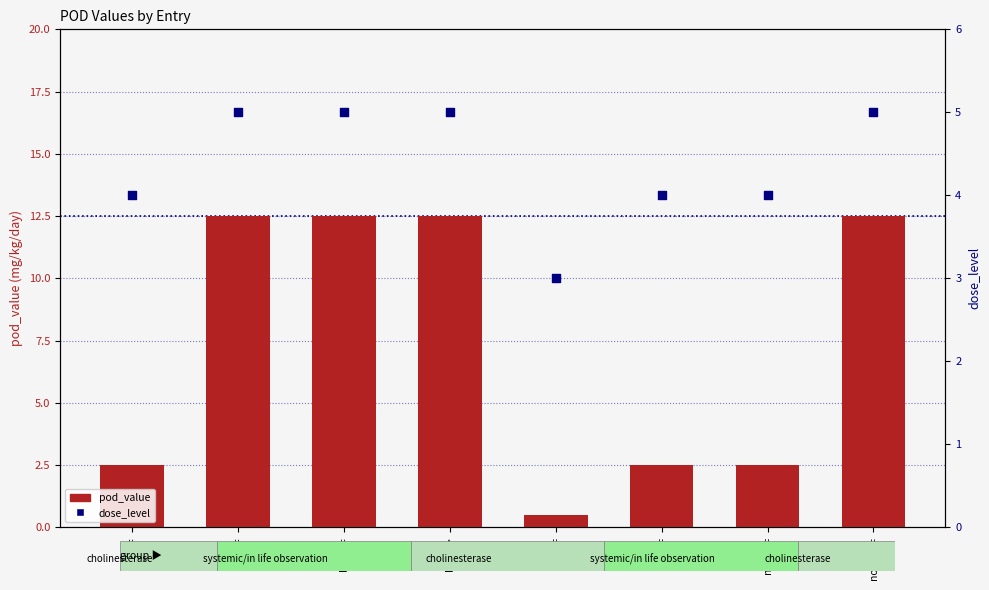

Which series has the largest Y range (max minus min)?

pod_value